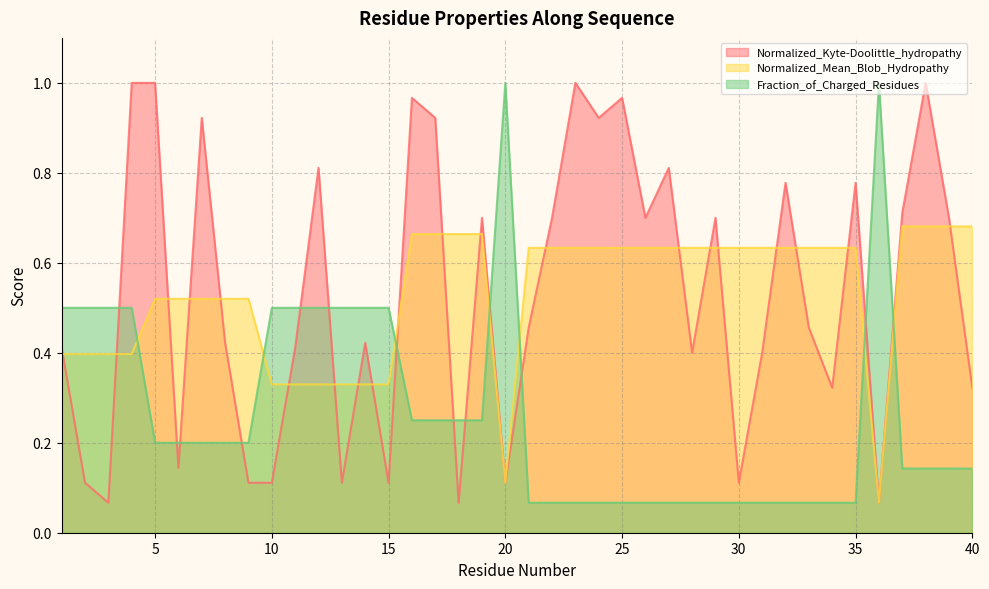

What are all the series names shown in the legend?

Normalized_Kyte-Doolittle_hydropathy, Normalized_Mean_Blob_Hydropathy, Fraction_of_Charged_Residues